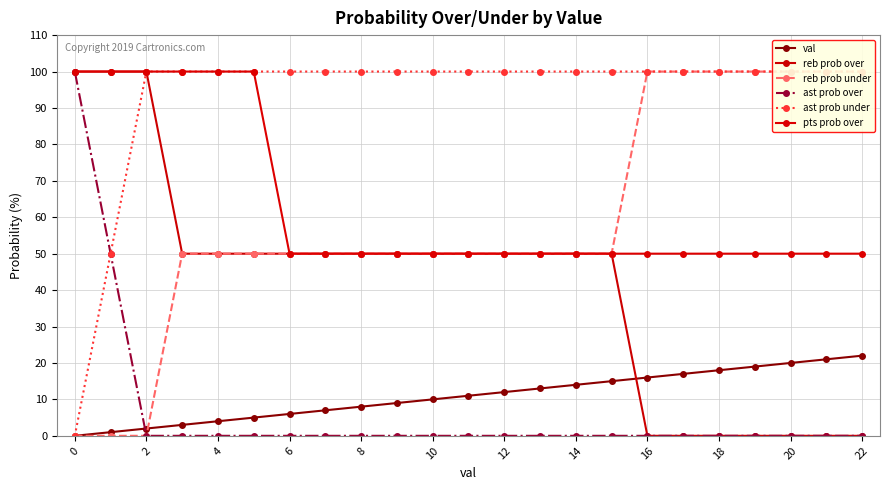

Which series has the largest total across all categories?

ast prob under